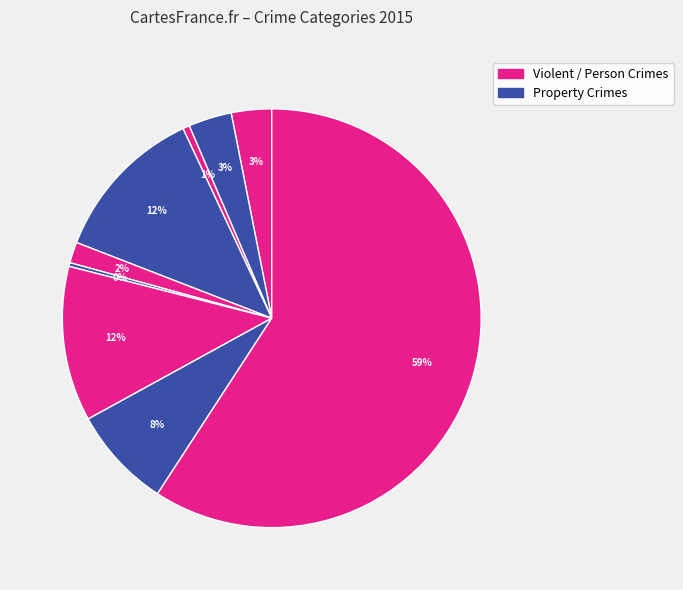

How many slices are in this pie chart?

9